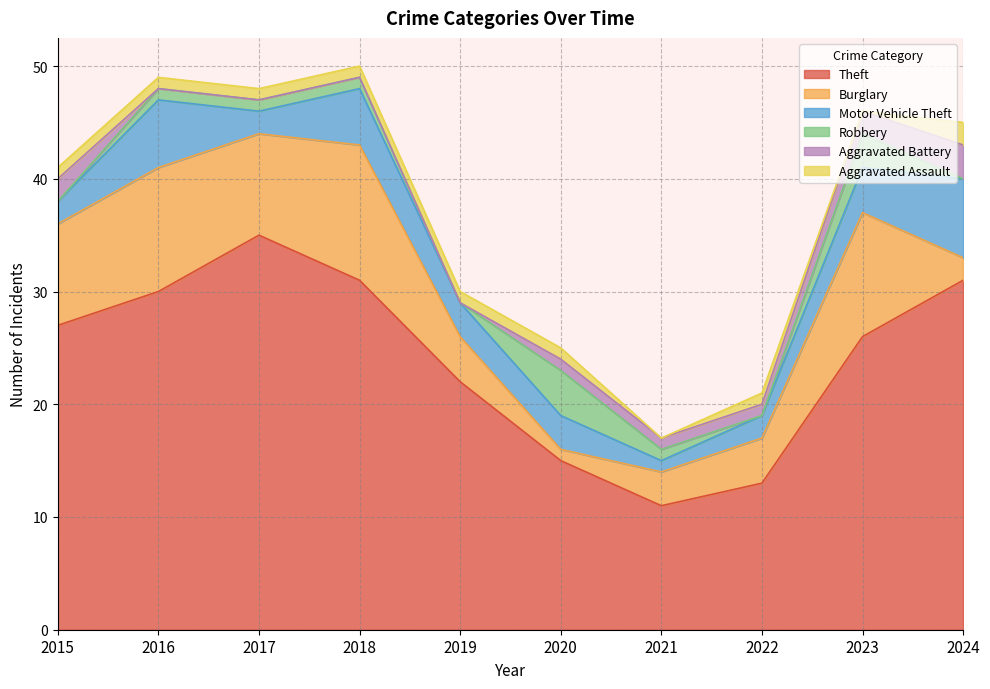

Is the value of Aggravated Battery at 2021 greater than the value of Robbery at 2019?

Yes